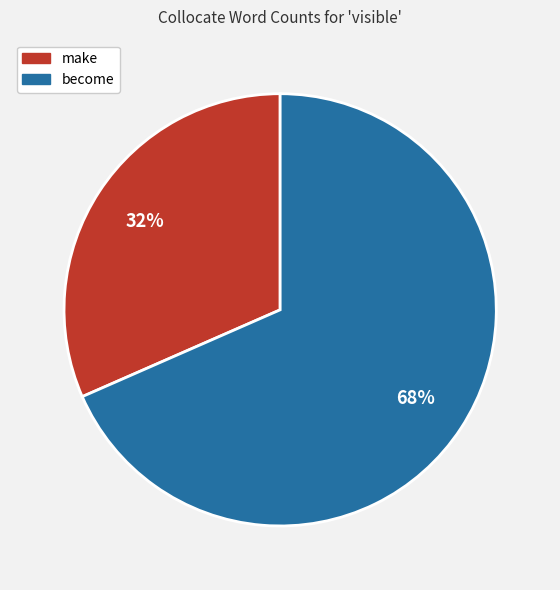

The make slice represents 32% of the pie. True or false?

True